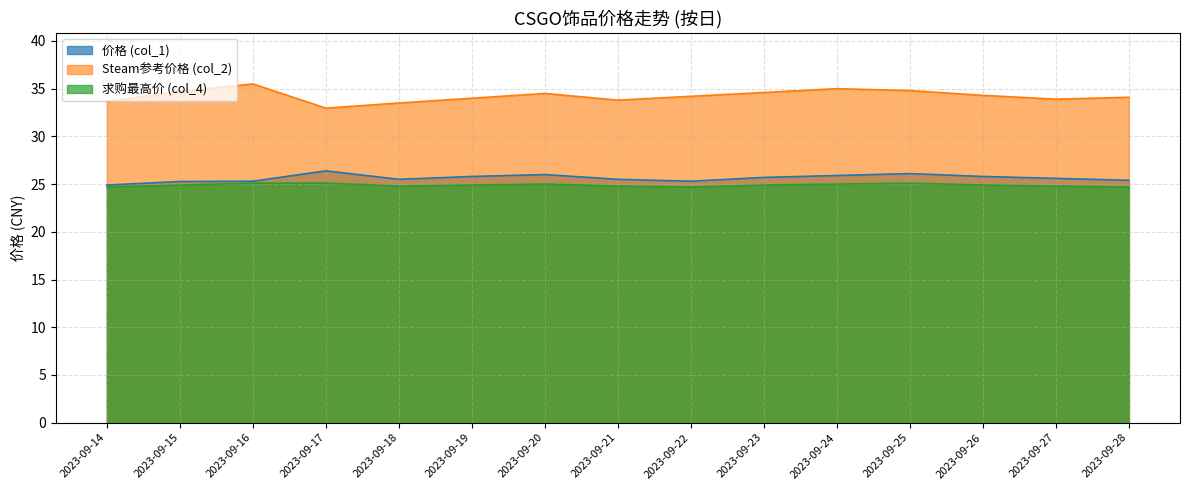

At which label does Steam参考价格 (col_2) reach its minimum?

2023-09-17